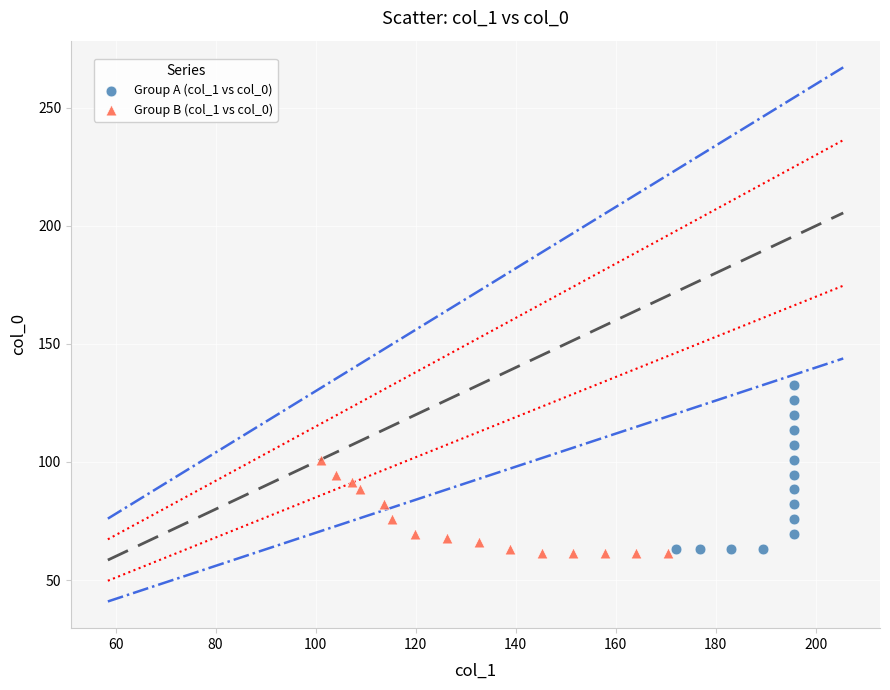

Which series reaches the maximum Y coordinate?

Group A (col_1 vs col_0)